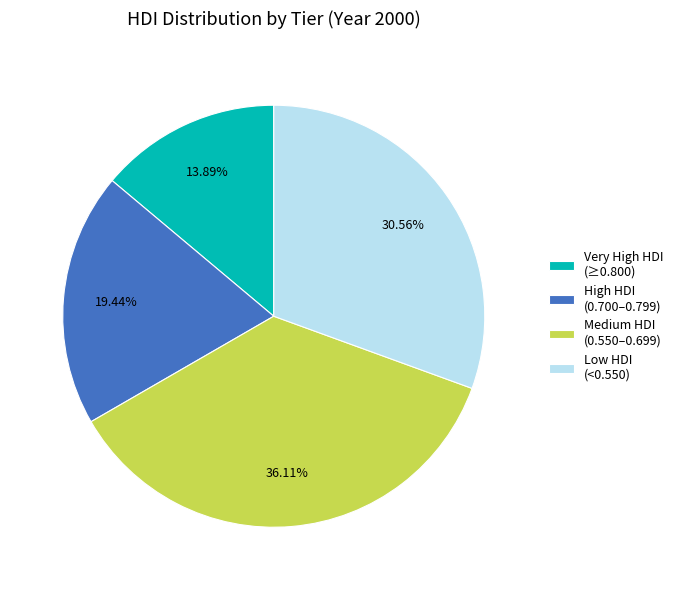

Which category has the biggest portion of the pie?

Medium HDI (0.550–0.699)